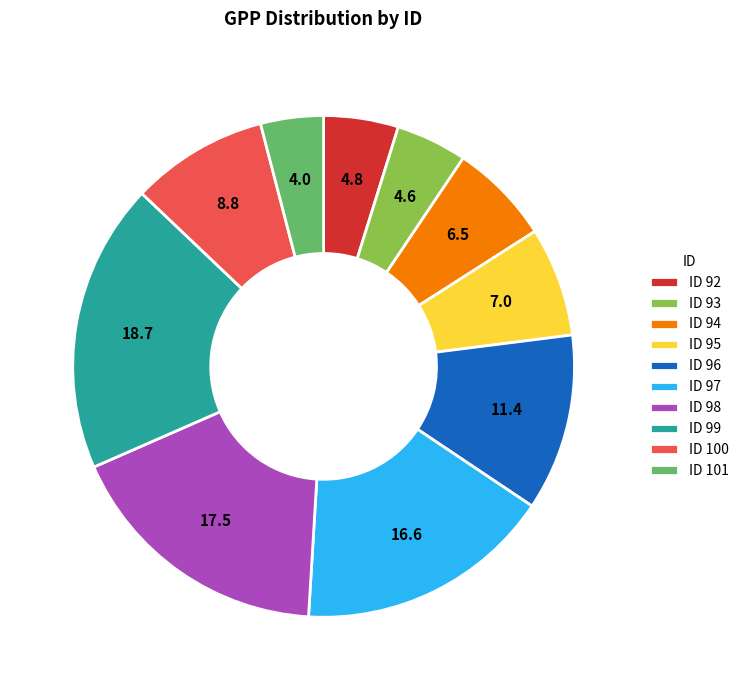

True or false: ID 99 accounts for 24% of the total.

False